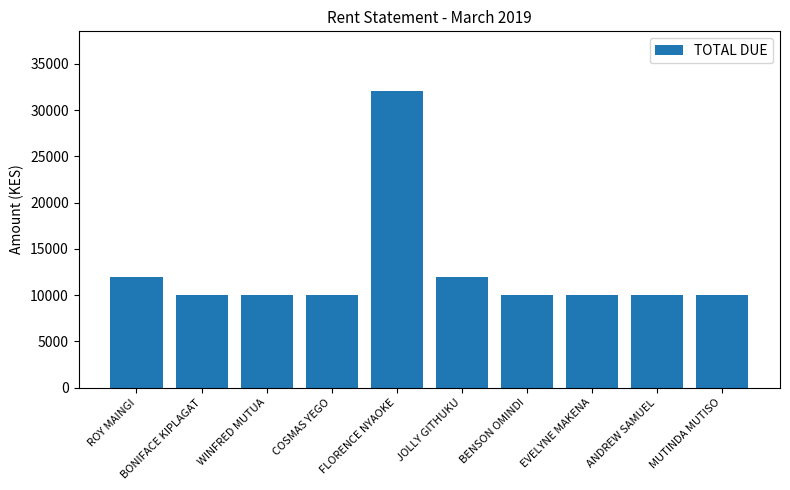

What is the minimum value shown in the chart?

10000